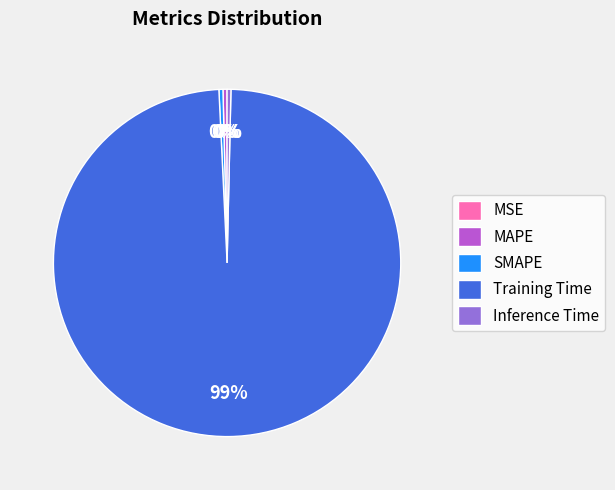

Which slice is the largest?

Training Time